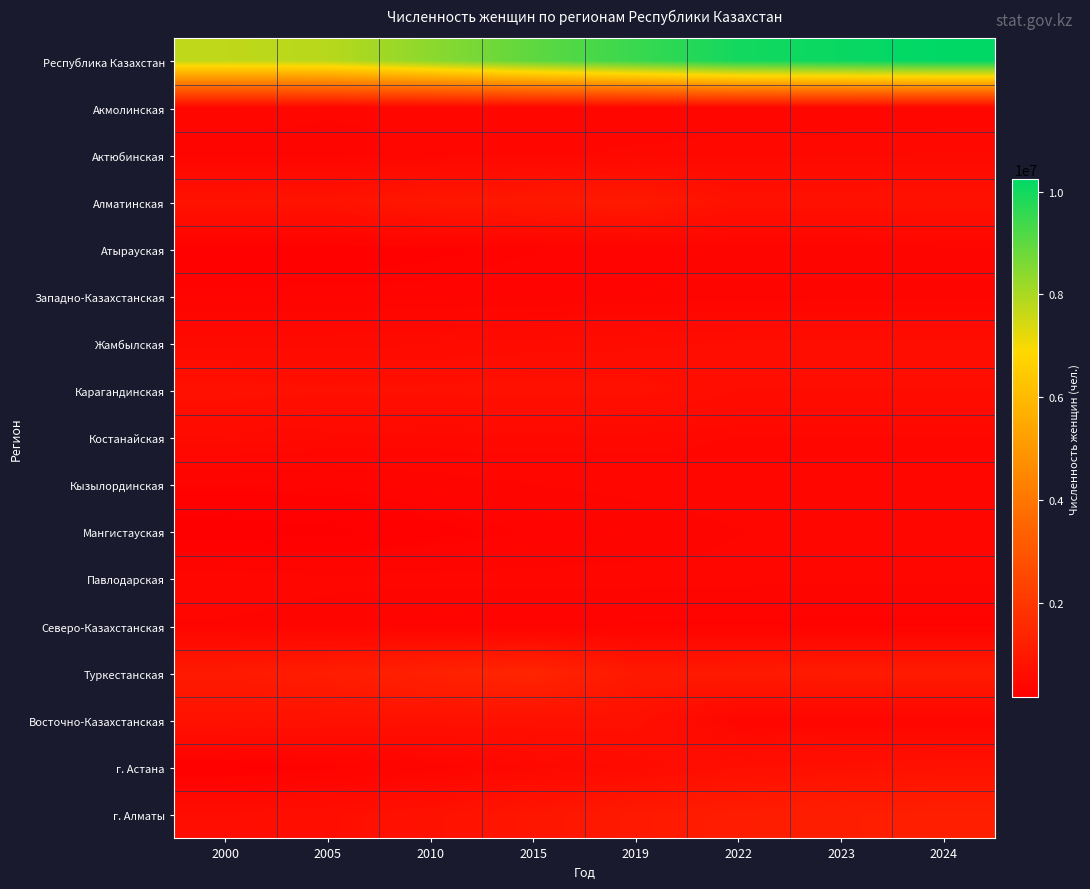

Reading left to right, transcribe all the data shown in this chart.

Республика Казахстан: 2000=7724118	2005=7817843	2010=8395313	2015=9002614	2019=9482371	2022=9989375	2023=10119106	2024=10250028
Акмолинская: 2000=411723	2005=387035	2010=381059	2015=380836	2019=380068	2022=402167	2023=402859	2024=402026
Актюбинская: 2000=349558	2005=350535	2010=396007	2015=425311	2019=448426	2022=467563	2023=473072	2024=478246
Алматинская: 2000=796749	2005=809434	2010=935536	2015=976364	2019=1028756	2022=740747	2023=753496	2024=765322
Атырауская: 2000=225680	2005=237048	2010=265993	2015=295961	2019=321300	2022=345216	2023=350903	2024=356218
Западно-Казахстанская: 2000=315079	2005=313648	2010=312712	2015=325616	2019=336069	2022=349717	2023=351764	2024=354136
Жамбылская: 2000=506602	2005=510644	2010=530713	2015=559734	2019=571203	2022=610562	2023=613798	2024=615422
Карагандинская: 2000=730948	2005=703687	2010=710800	2015=726490	2019=724309	2022=592633	2023=591863	2024=591504
Костанайская: 2000=517634	2005=477144	2010=466754	2015=465011	2019=458433	2022=432347	2023=429960	2024=428379
Кызылординская: 2000=299785	2005=307241	2010=345994	2015=376799	2019=395937	2022=410535	2023=415312	2024=418769
Мангистауская: 2000=159919	2005=182651	2010=254138	2015=305159	2019=340274	2022=375134	2023=385740	2024=395451
Павлодарская: 2000=414352	2005=392165	2010=394252	2015=399353	2019=397013	2022=393550	2023=392382	2024=391586
Северо-Казахстанская: 2000=369674	2005=346142	2010=310604	2015=299323	2019=289301	2022=278919	2023=276099	2024=273950
Туркестанская: 2000=1016252	2005=1111437	2010=1271334	2015=1403230	2019=977942	2022=1026095	2023=1040134	2024=1050113
Восточно-Казахстанская: 2000=792022	2005=756413	2010=734331	2015=731130	2019=720682	2022=382466	2023=380710	2024=378776
г. Астана: 2000=199964	2005=272173	2010=332240	2015=441270	2019=560762	2022=676042	2023=708806	2024=750058
г. Алматы: 2000=618177	2005=660446	2010=752846	2015=891027	2019=1007383	2022=1124826	2023=1157962	2024=1192870